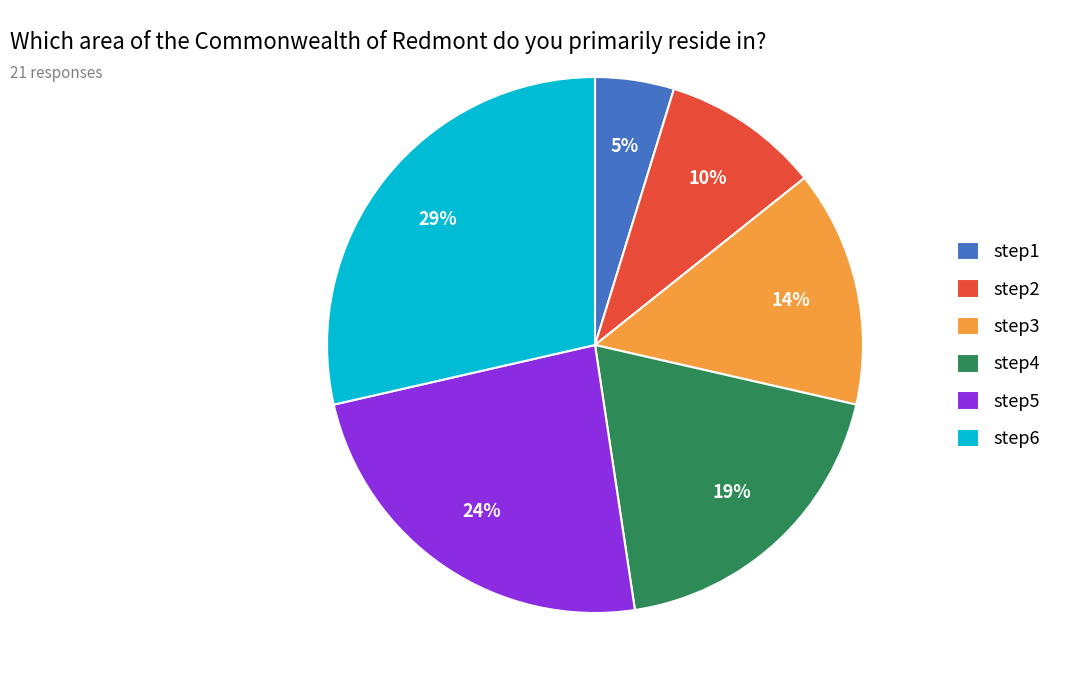

Is it true that step1 is 5% of the pie?

True